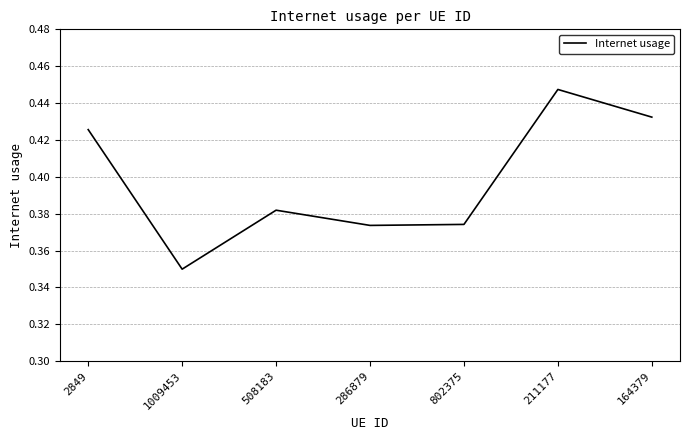

Where is the data nearest to the value 0?

1009453